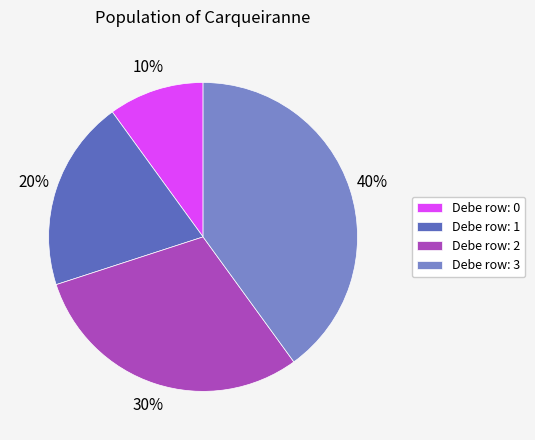

The Debe row: 2 slice represents 30% of the pie. True or false?

True